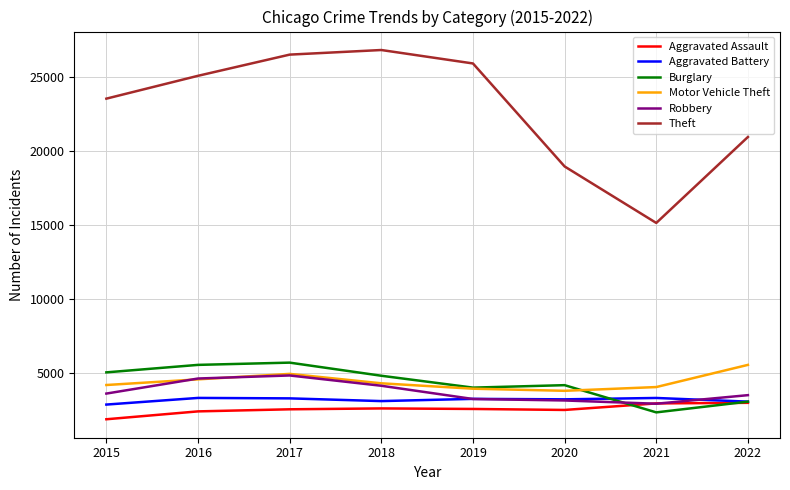

True or false: Burglary and Theft cross at least once.

False